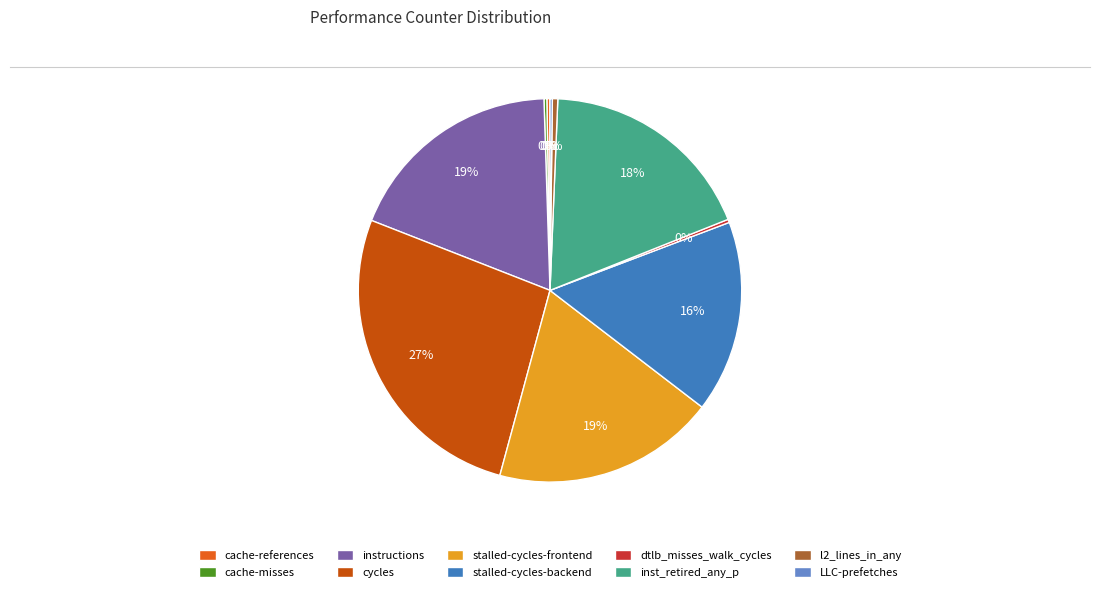

Is it true that cycles is 34% of the pie?

False